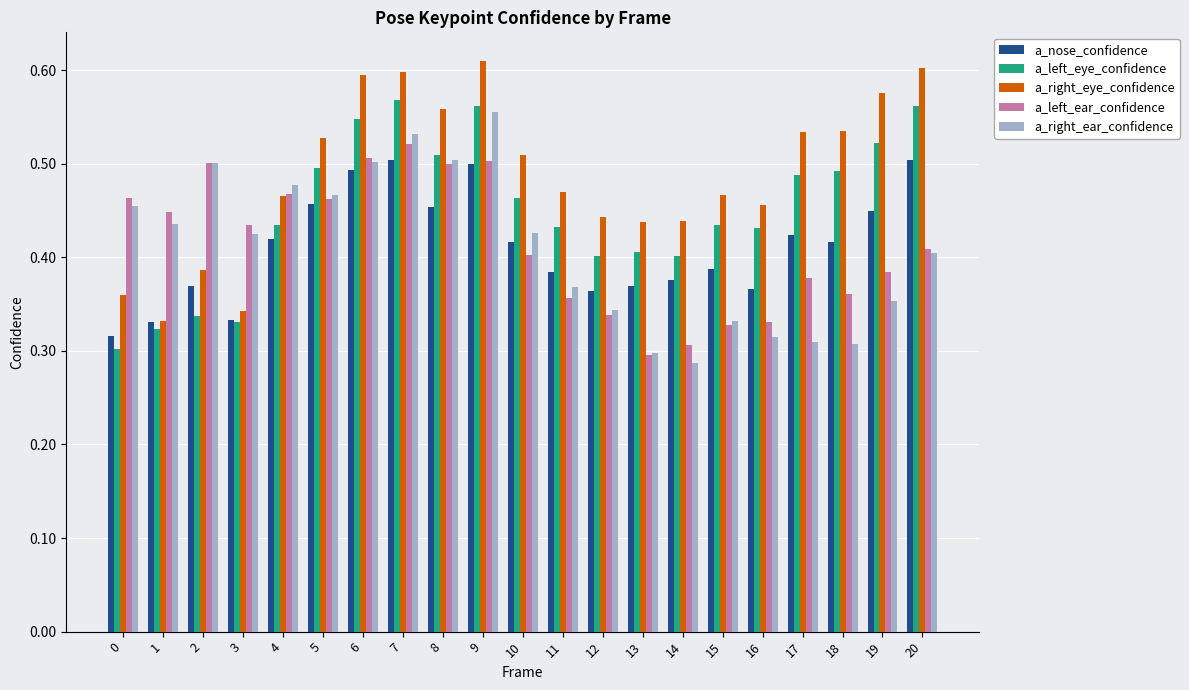

Which series changed the most between 12 and 18?

a_right_eye_confidence